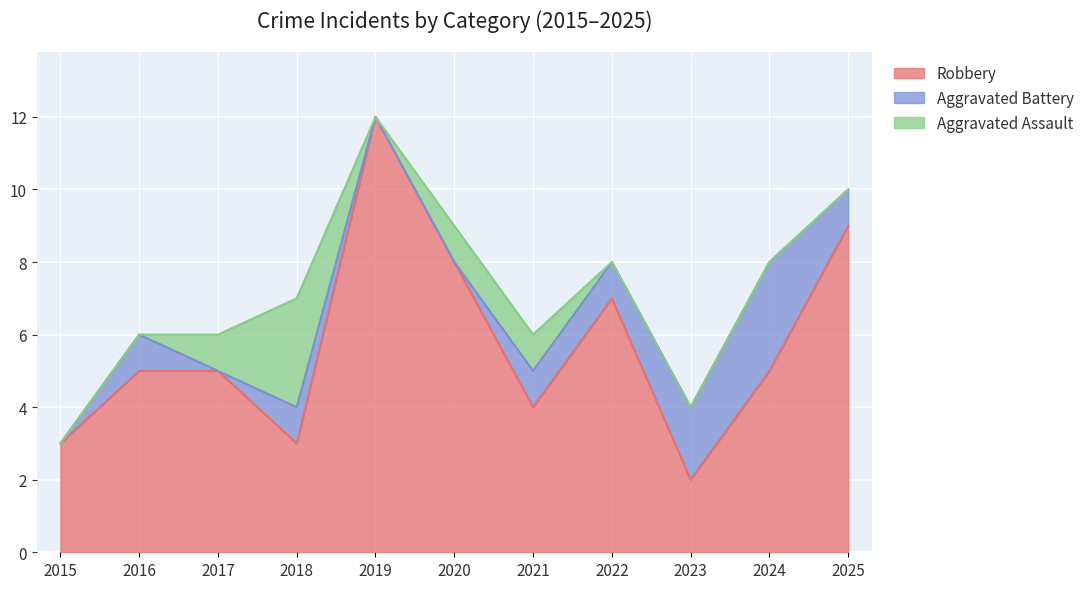

What is the value of the Aggravated Battery point at the 4th from the left?

1